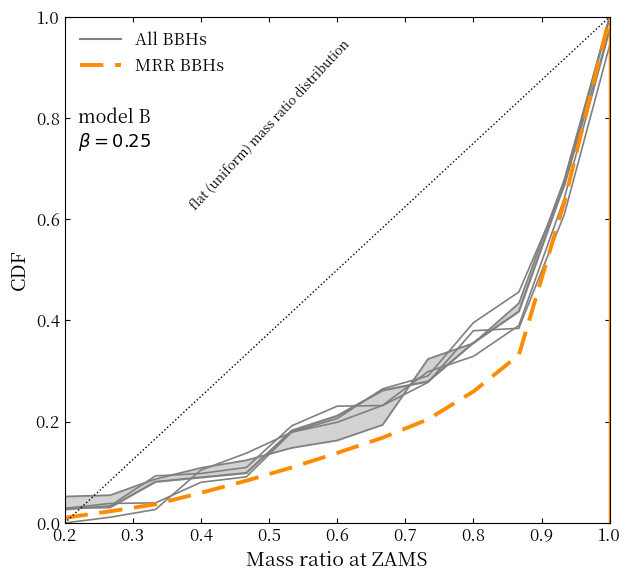

Reading left to right, what are all the values shown in this chart?

All BBHs: 0.0	0.0	0.1	0.1	0.1	0.2	0.2	0.3	0.3	0.4	0.4	0.7	1.0
MRR BBHs: 0.0	0.0	0.0	0.1	0.1	0.1	0.1	0.2	0.2	0.3	0.3	0.6	1.0